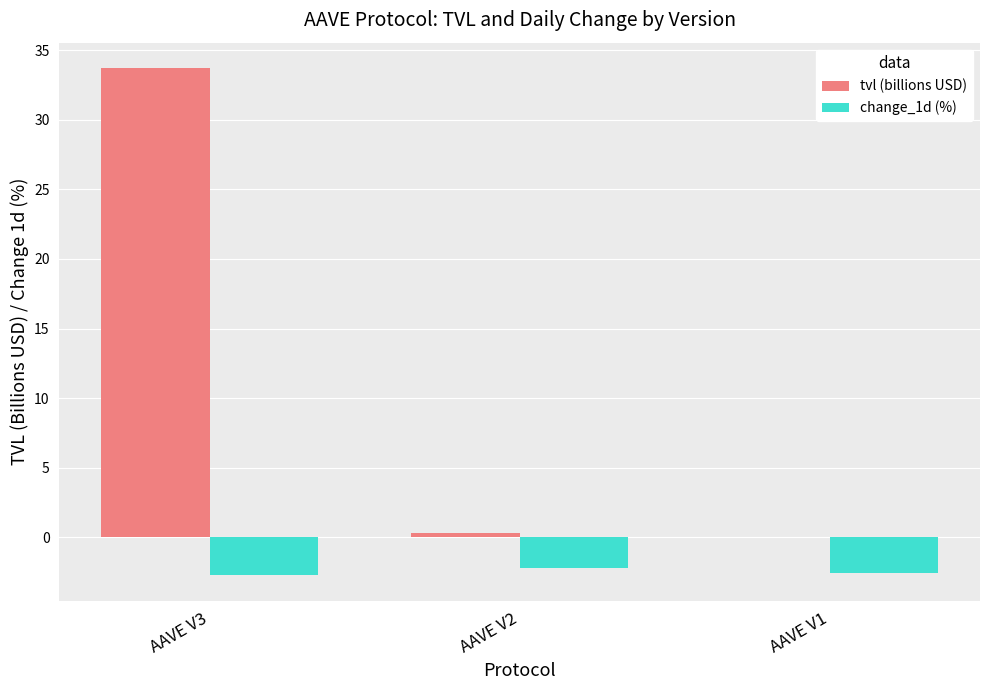

What is the maximum value shown in the chart?

33.7